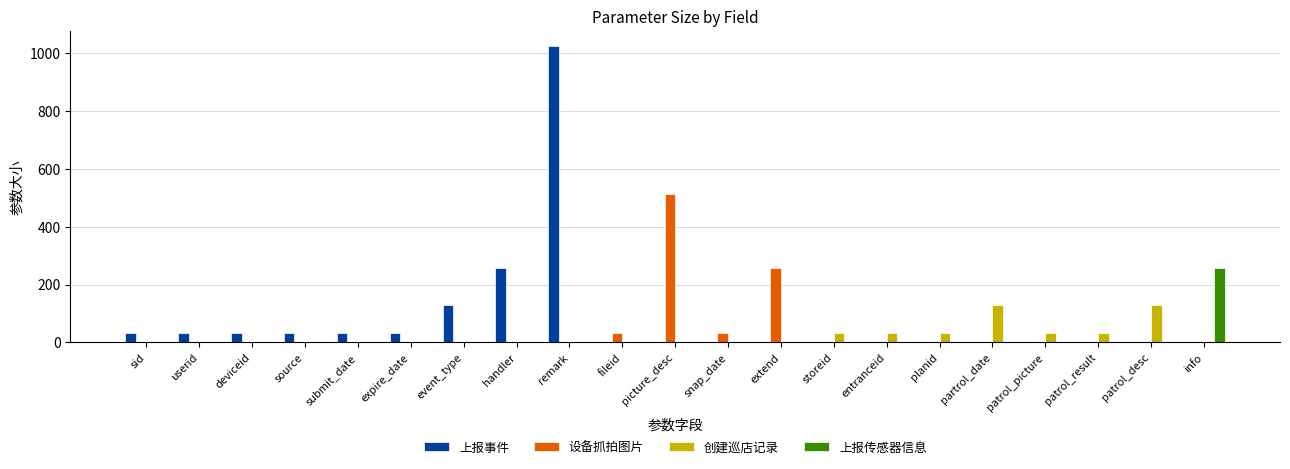

Reading right to left, what are all the values shown in this chart?

上报事件: 0	0	0	0	0	0	0	0	0	0	0	0	1024	256	128	32	32	32	32	32	32
设备抓拍图片: 0	0	0	0	0	0	0	0	256	32	512	32	0	0	0	0	0	0	0	0	0
创建巡店记录: 0	128	32	32	128	32	32	32	0	0	0	0	0	0	0	0	0	0	0	0	0
上报传感器信息: 256	0	0	0	0	0	0	0	0	0	0	0	0	0	0	0	0	0	0	0	0